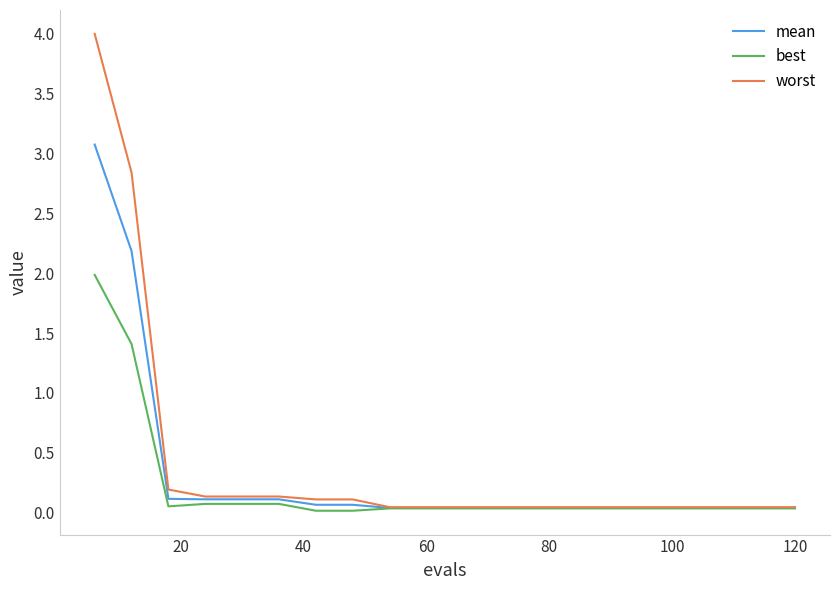

What is the maximum value for mean?

3.1